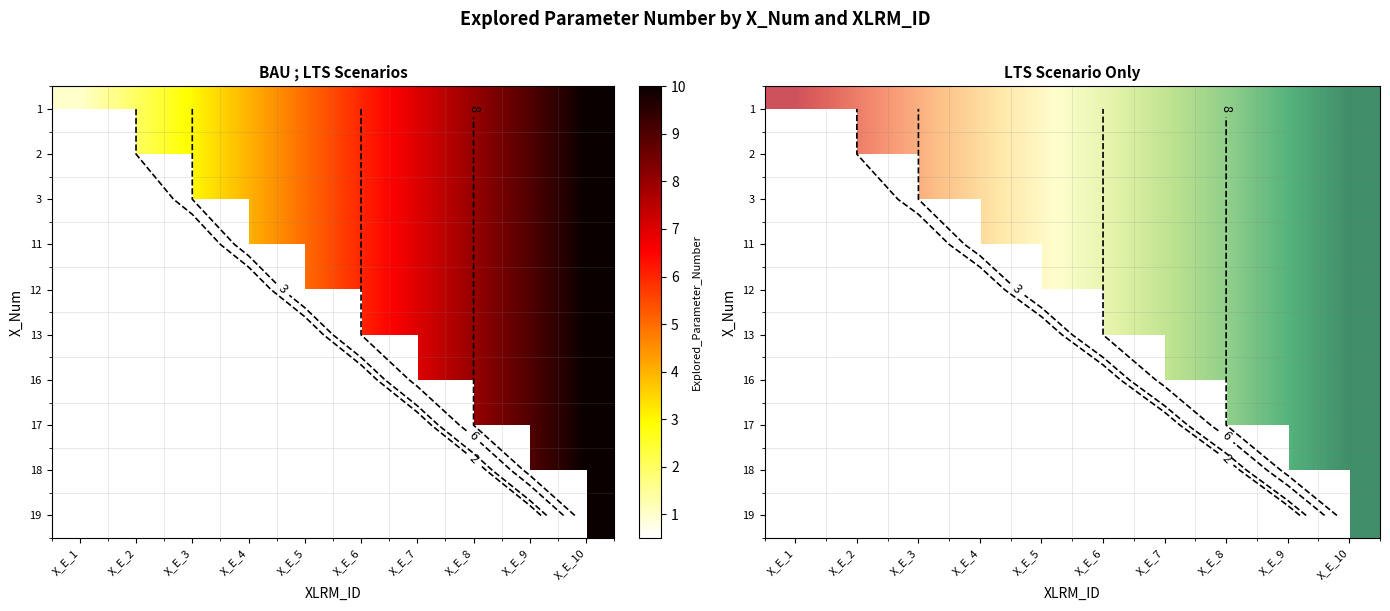

How many 3 values are between 3 and 8?

6